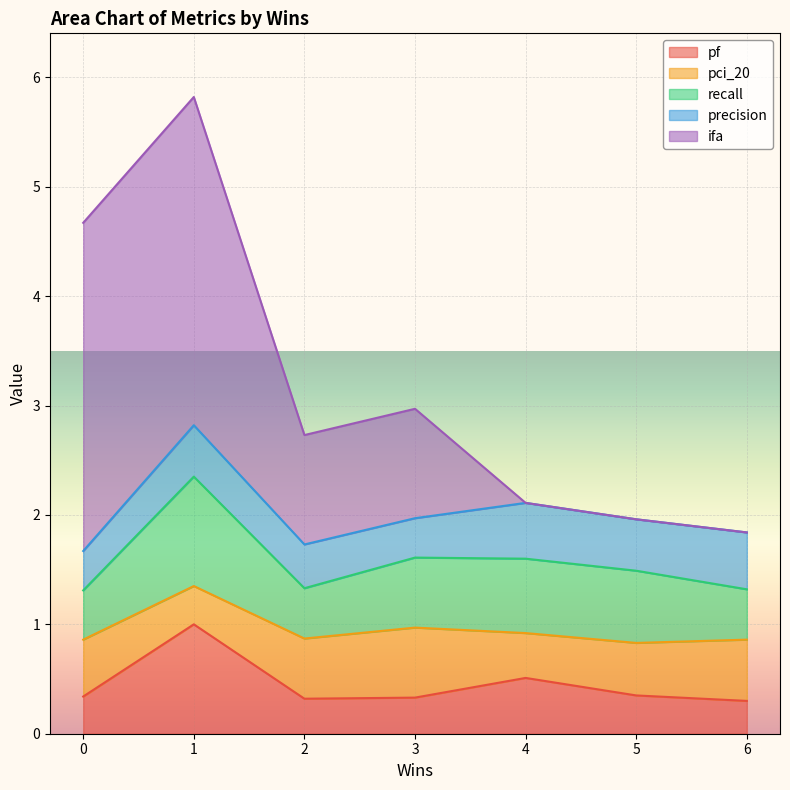

What is the difference between the precision values at 1 and 3?

0.1